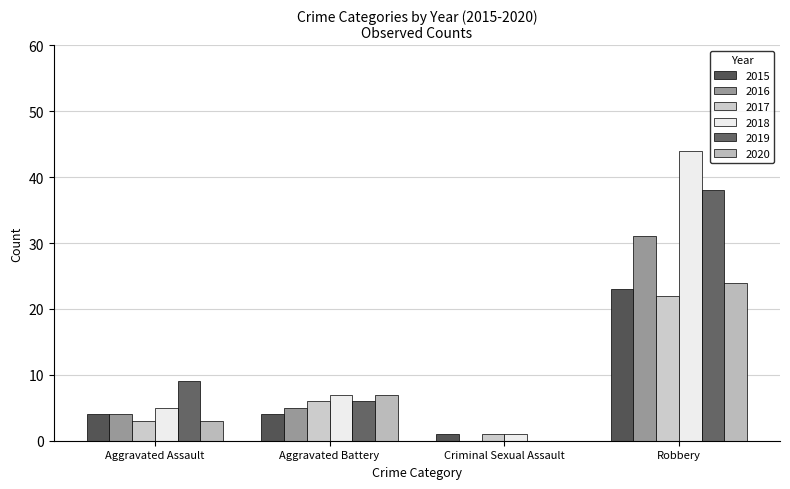

At which label does 2017 reach its minimum?

Criminal Sexual Assault